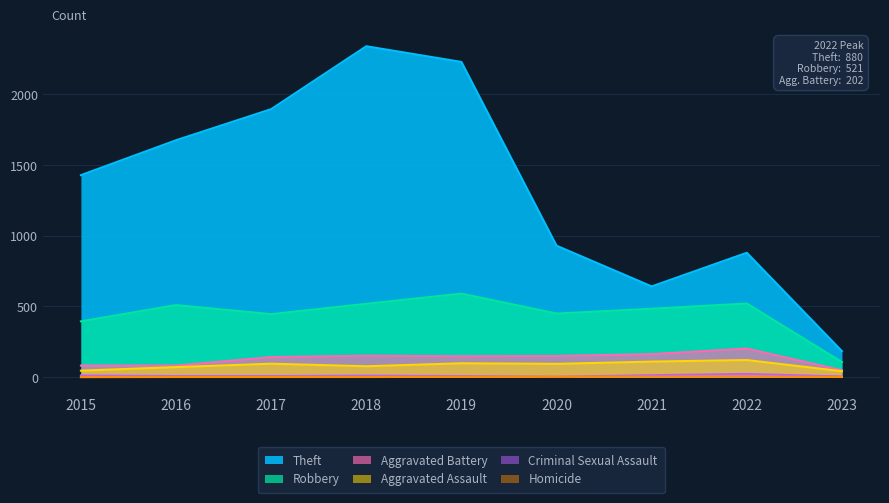

What is the spread (max minus min) of values at 2015?

1429